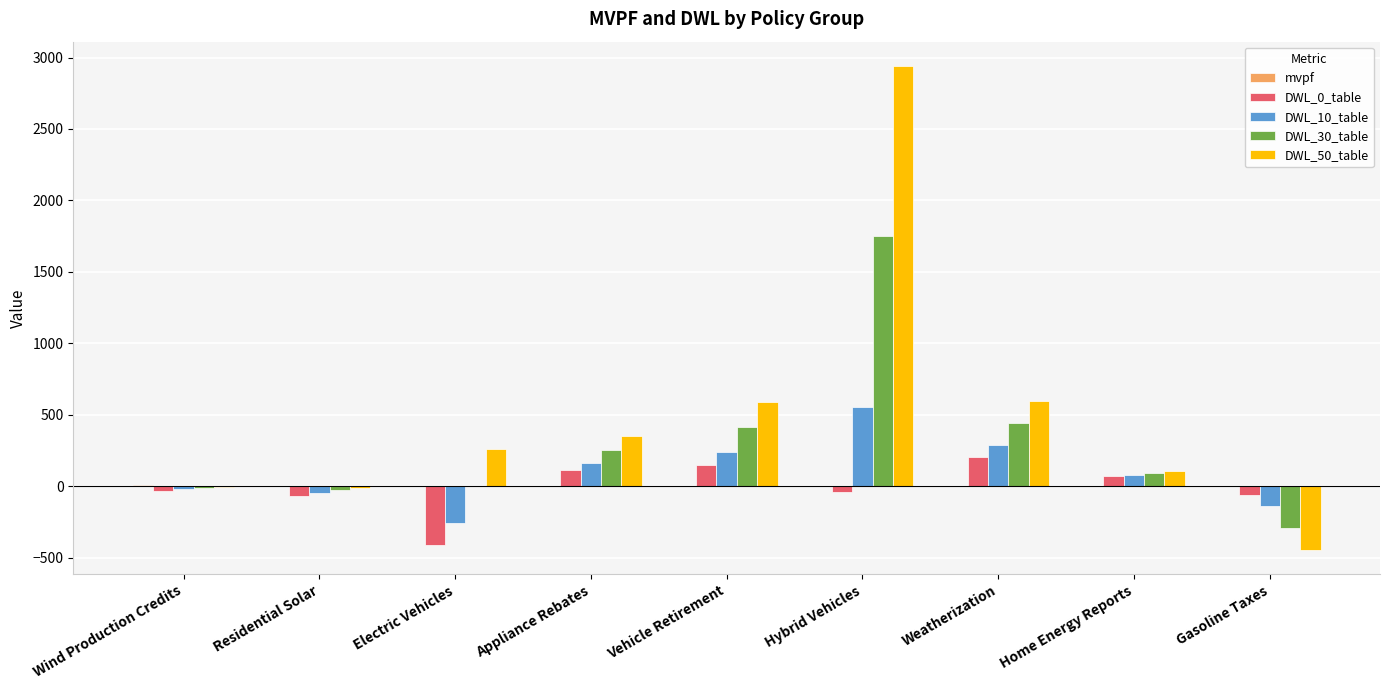

Where is DWL_30_table nearest to the value 727?

Weatherization